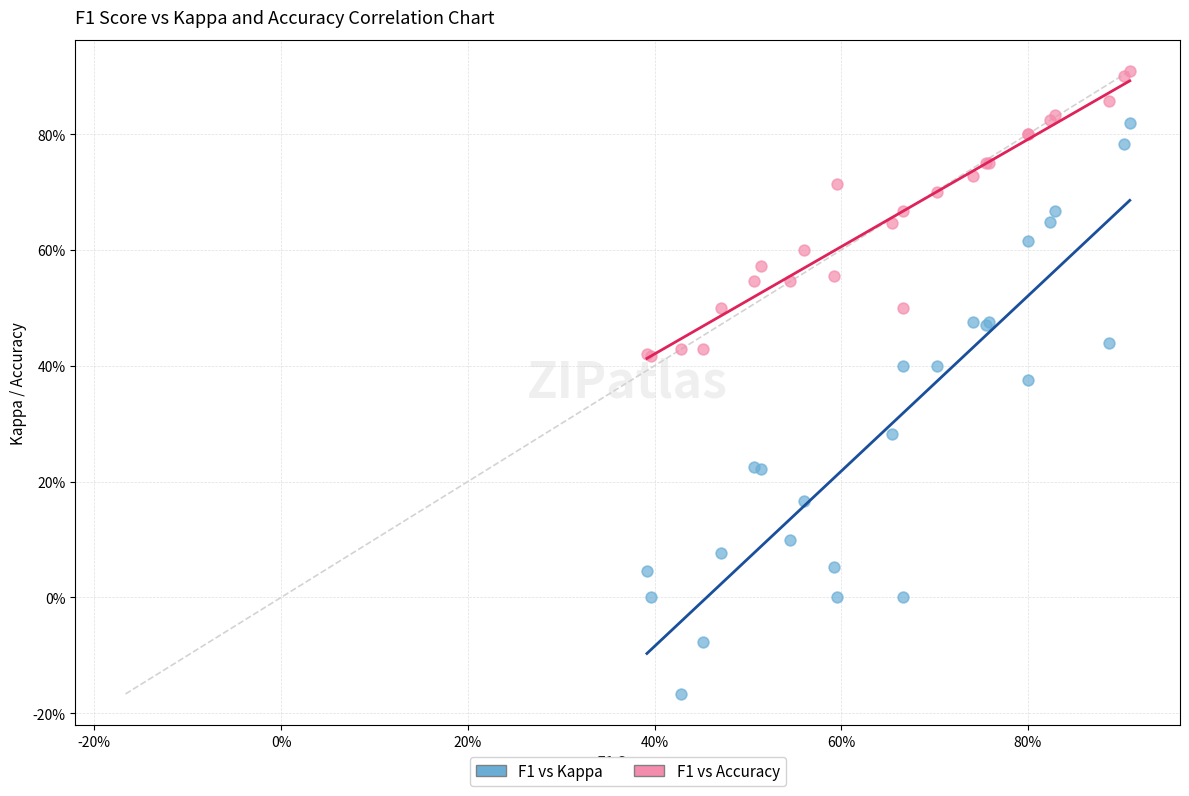

Which series contains the lowest Y value?

F1 vs Kappa